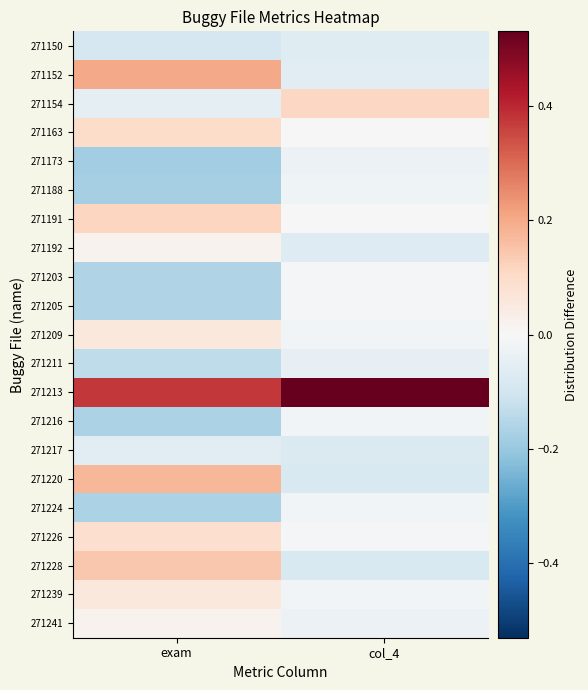

At which category is the sum across all series the highest?

col_4